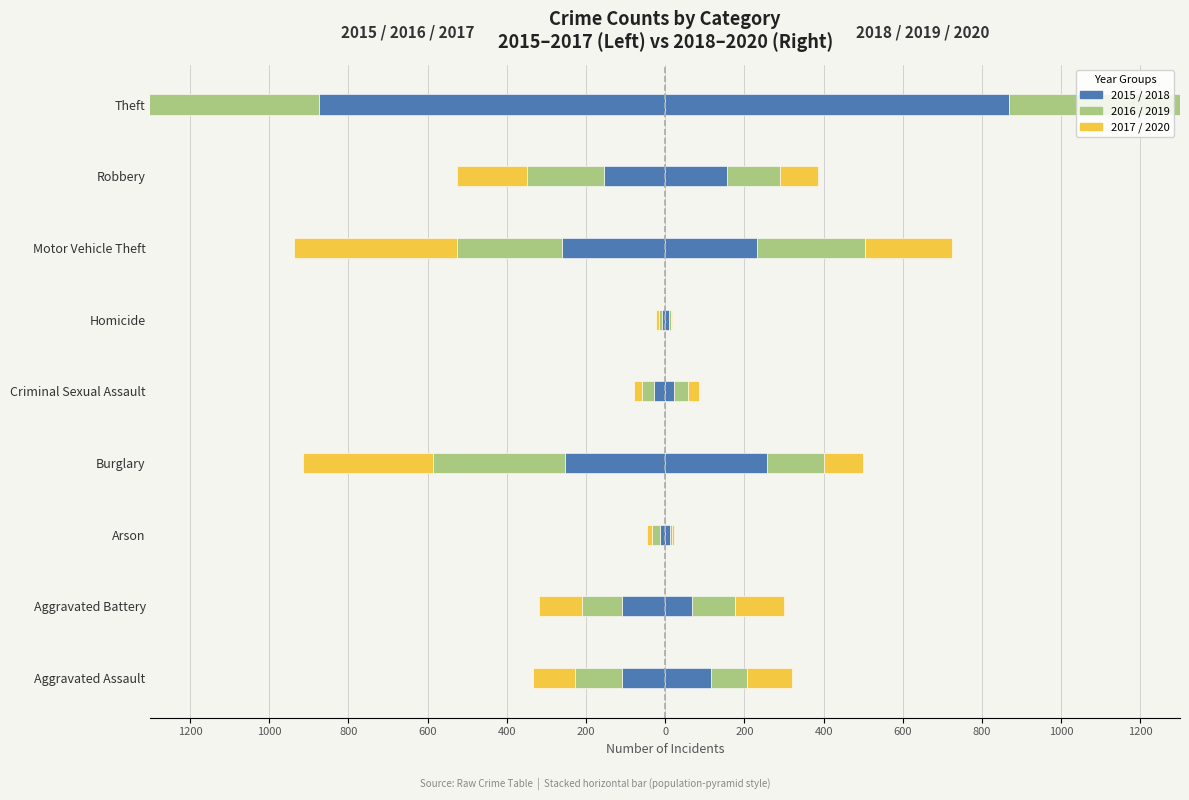

What is the sum of all 2020 (Right) values?

1356